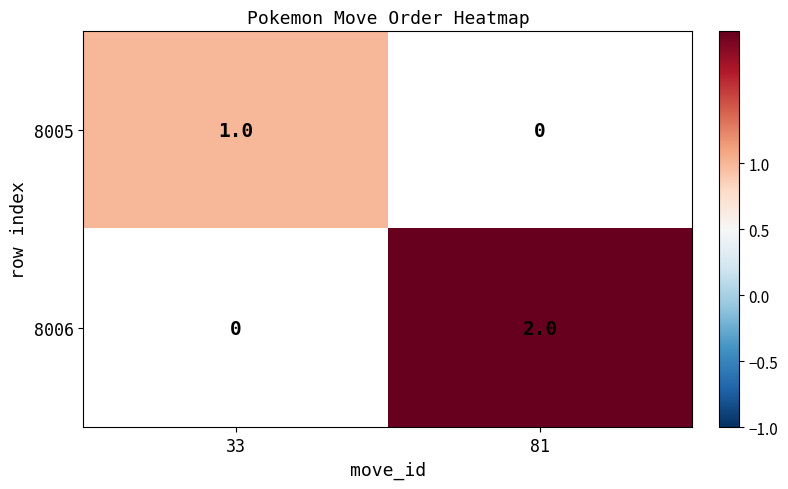

Is it true that 8006 equals 3 at 81?

False